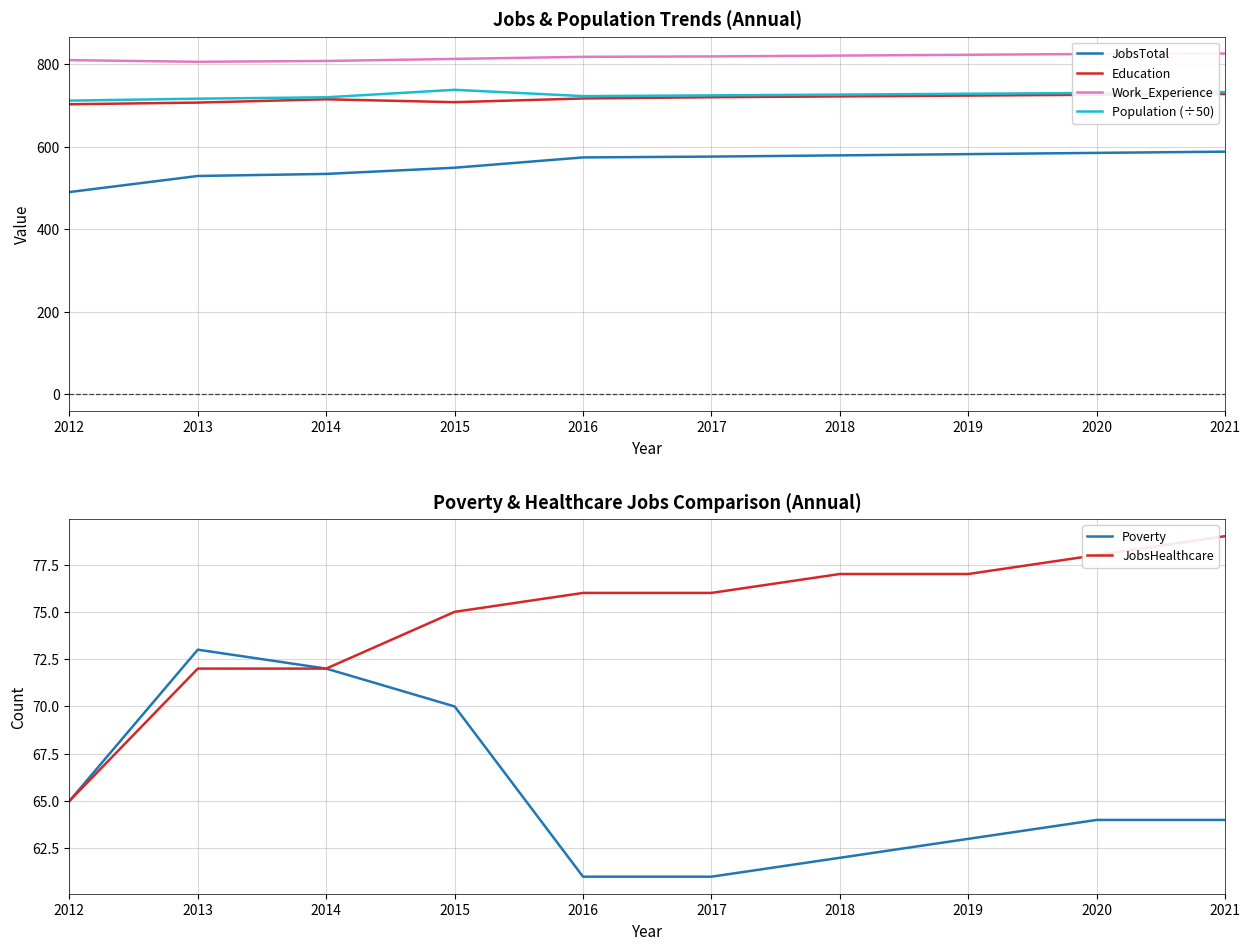

The value of Education at 2021 is 728.0. True or false?

True